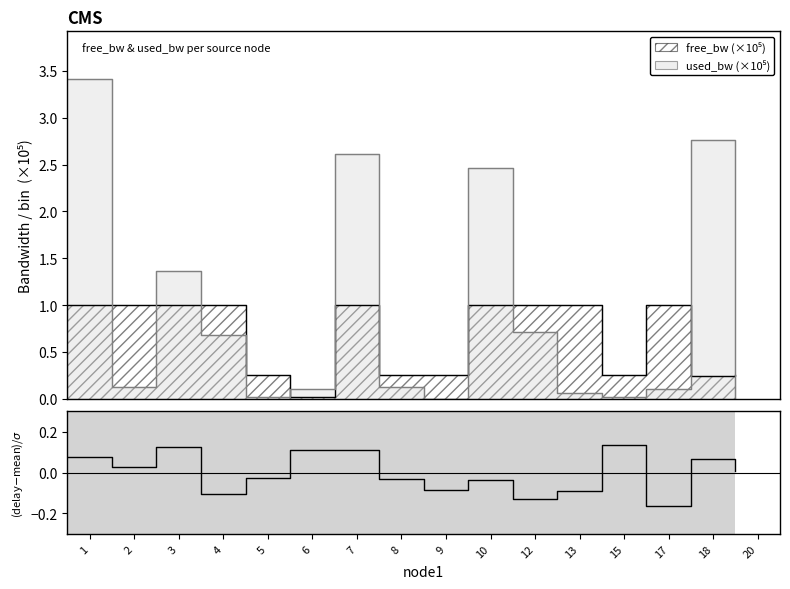

Is it true that the value at 20 is 0.0?

True